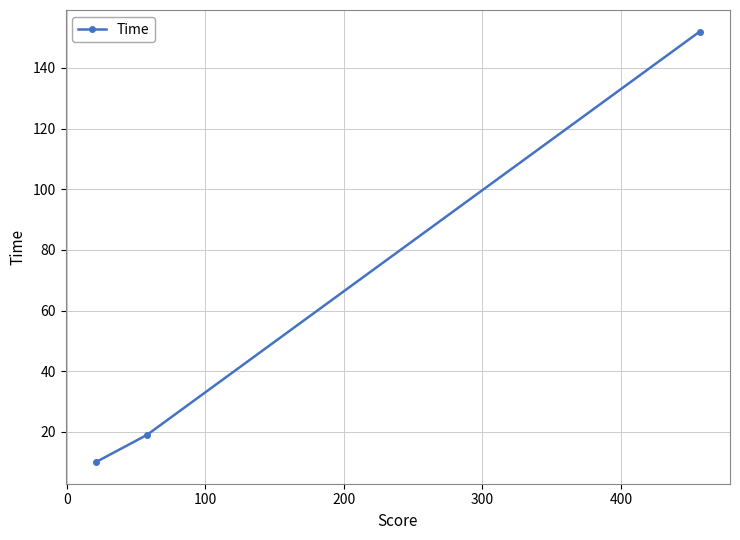

What is the maximum value shown in the chart?

152